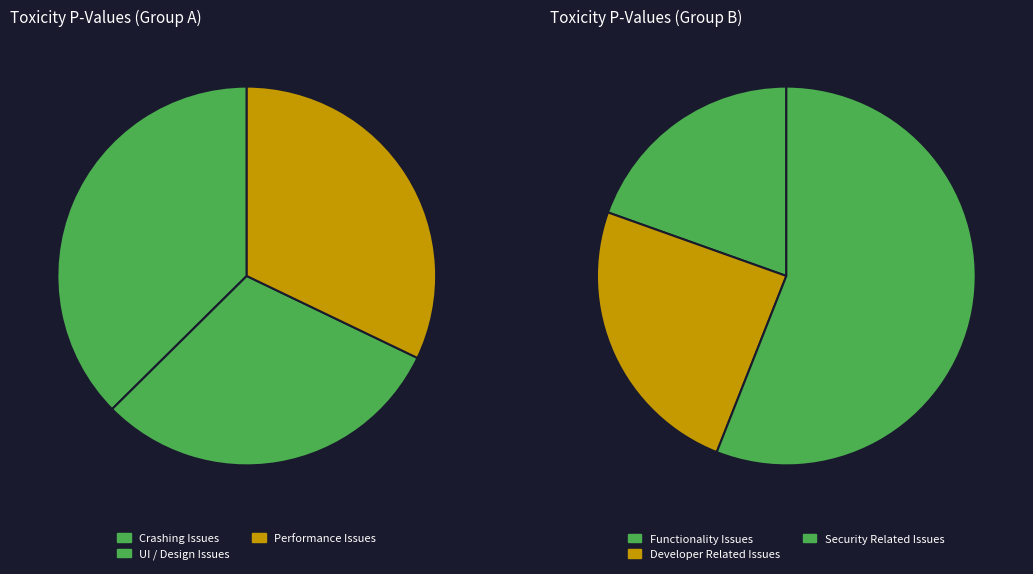

To the nearest percent, what percentage of the pie is Crashing Issues?

28%